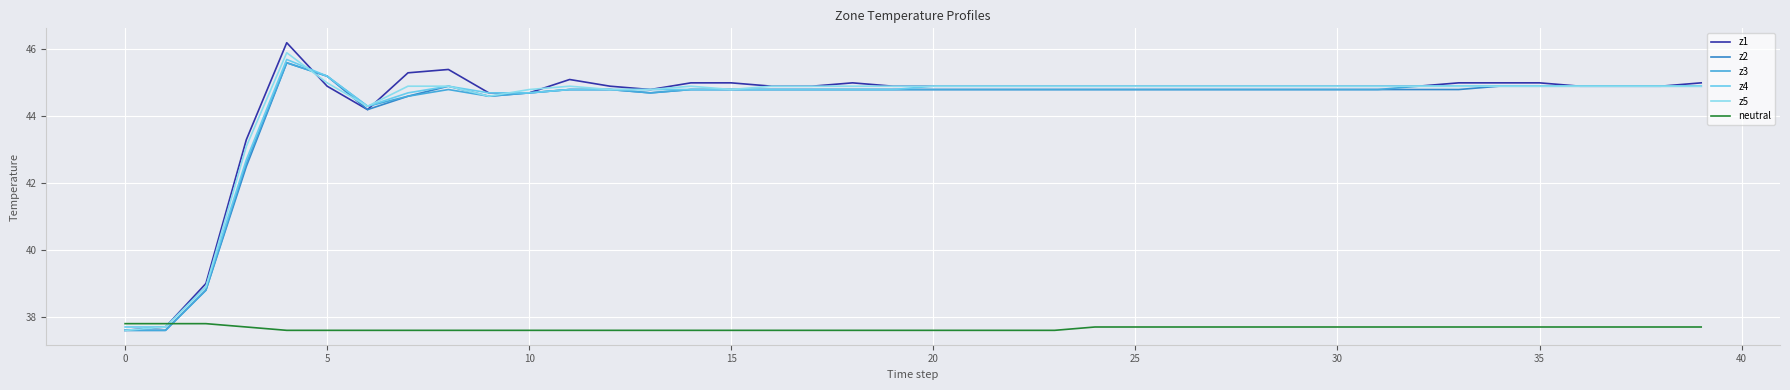

At how many categories does at least one series exceed 44?

36